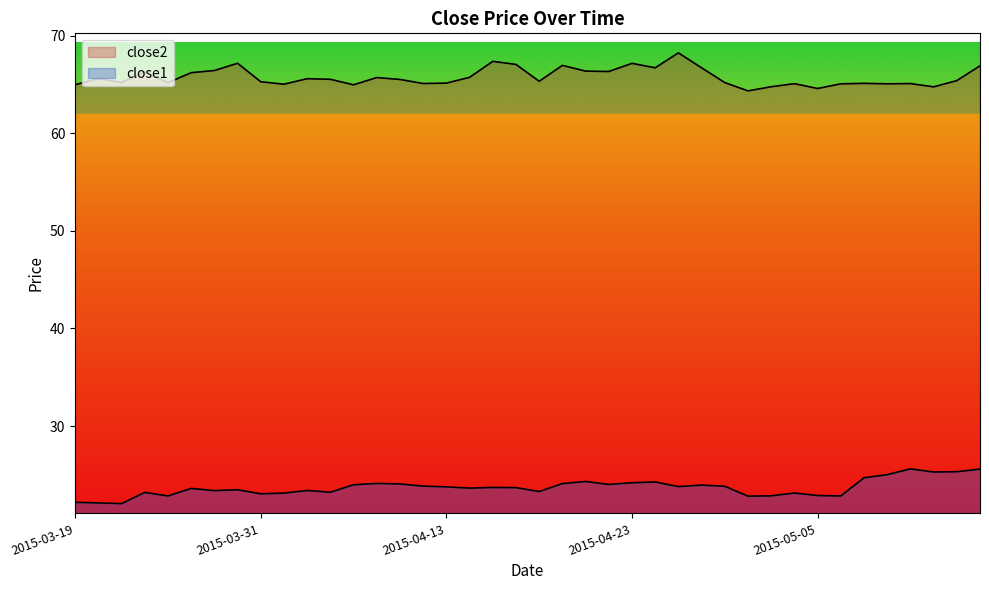

Reading right to left, transcribe all the data shown in this chart.

close2: 2015-05-14=66.9	2015-05-13=65.4	2015-05-12=64.7	2015-05-11=65.1	2015-05-08=65.1	2015-05-07=65.1	2015-05-06=65.1	2015-05-05=64.6	2015-05-04=65.1	2015-05-01=64.8	2015-04-30=64.3	2015-04-29=65.2	2015-04-28=66.7	2015-04-27=68.2	2015-04-24=66.7	2015-04-23=67.2	2015-04-22=66.3	2015-04-21=66.4	2015-04-20=66.9	2015-04-17=65.3	2015-04-16=67.0	2015-04-15=67.4	2015-04-14=65.7	2015-04-13=65.1	2015-04-10=65.1	2015-04-09=65.5	2015-04-08=65.7	2015-04-07=65.0	2015-04-06=65.5	2015-04-02=65.6	2015-04-01=65.0	2015-03-31=65.3	2015-03-30=67.2	2015-03-27=66.4	2015-03-26=66.2	2015-03-25=65.2	2015-03-24=66.3	2015-03-23=65.2	2015-03-20=65.6	2015-03-19=65.0
close1: 2015-05-14=25.6	2015-05-13=25.3	2015-05-12=25.3	2015-05-11=25.6	2015-05-08=25.0	2015-05-07=24.7	2015-05-06=22.8	2015-05-05=22.9	2015-05-04=23.1	2015-05-01=22.9	2015-04-30=22.8	2015-04-29=23.8	2015-04-28=24.0	2015-04-27=23.8	2015-04-24=24.3	2015-04-23=24.2	2015-04-22=24.0	2015-04-21=24.3	2015-04-20=24.1	2015-04-17=23.3	2015-04-16=23.7	2015-04-15=23.7	2015-04-14=23.6	2015-04-13=23.8	2015-04-10=23.9	2015-04-09=24.1	2015-04-08=24.1	2015-04-07=24.0	2015-04-06=23.2	2015-04-02=23.4	2015-04-01=23.1	2015-03-31=23.1	2015-03-30=23.5	2015-03-27=23.4	2015-03-26=23.6	2015-03-25=22.8	2015-03-24=23.2	2015-03-23=22.1	2015-03-20=22.1	2015-03-19=22.2